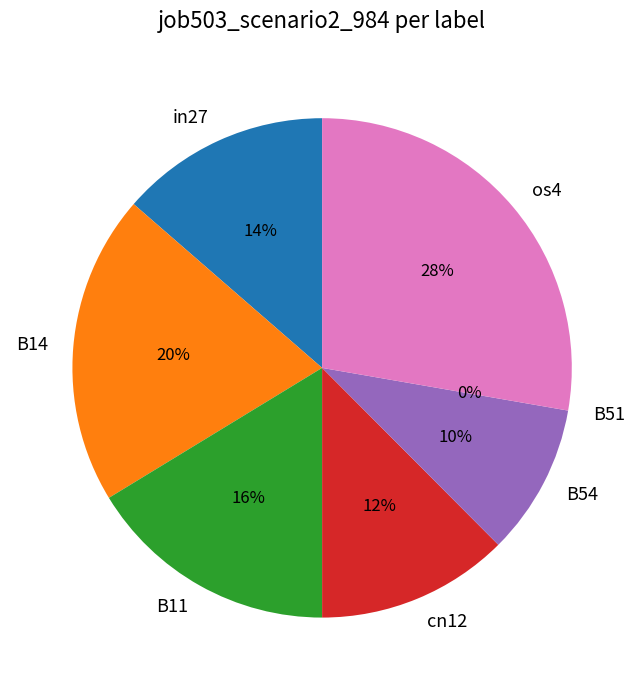

To the nearest percent, what is the average slice percentage?

14%